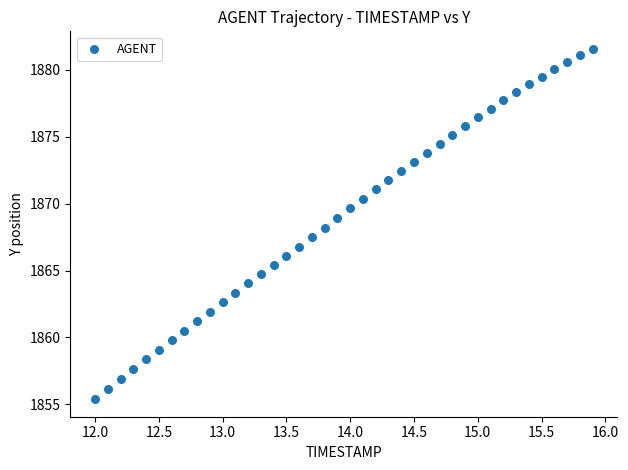

What is the range of Y values (max minus min)?

26.2